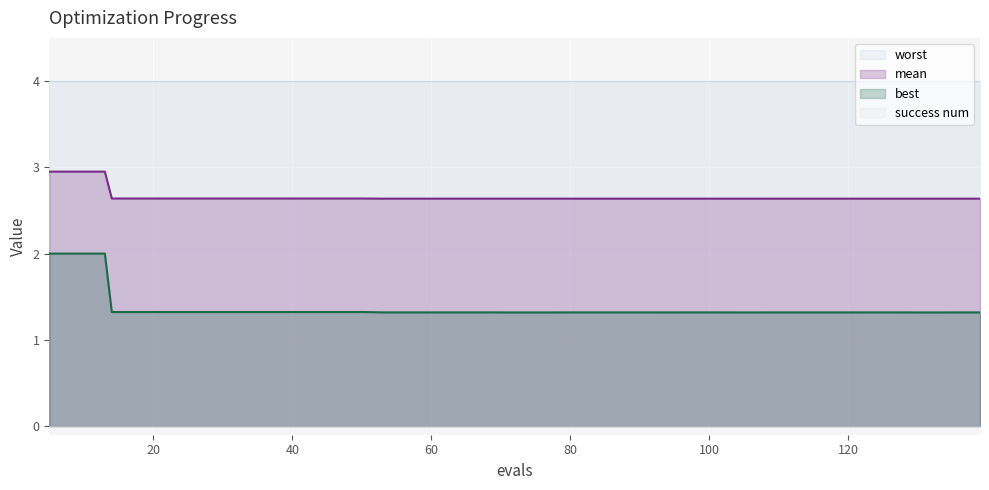

Does the chart display data point markers on the line(s)?

No